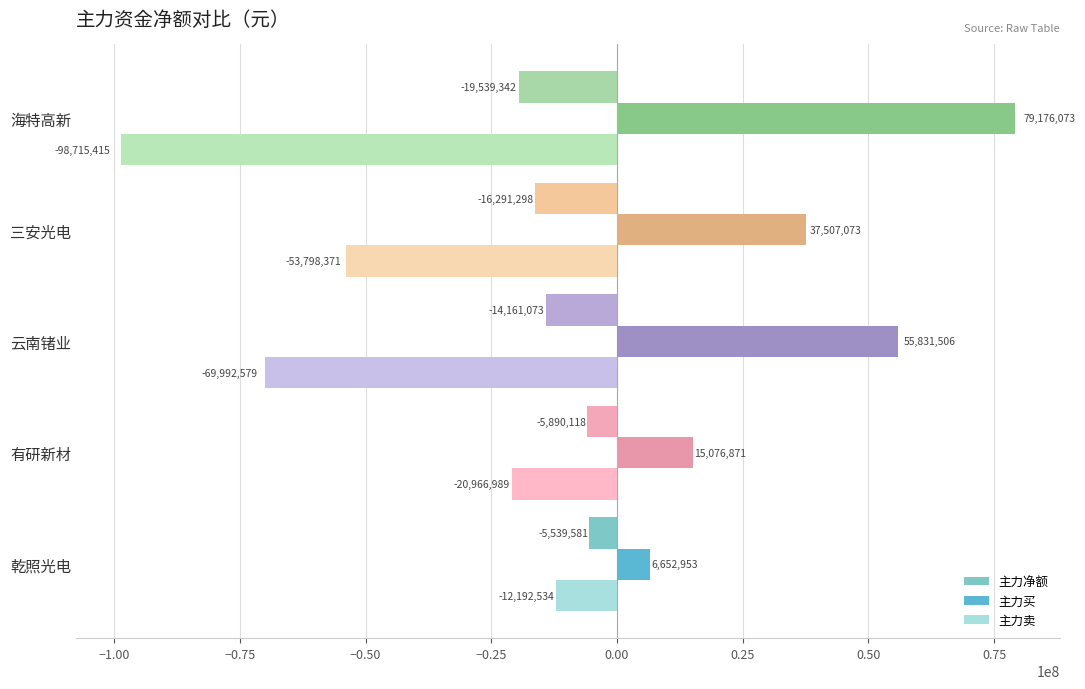

Which series has the widest spread of values?

主力卖